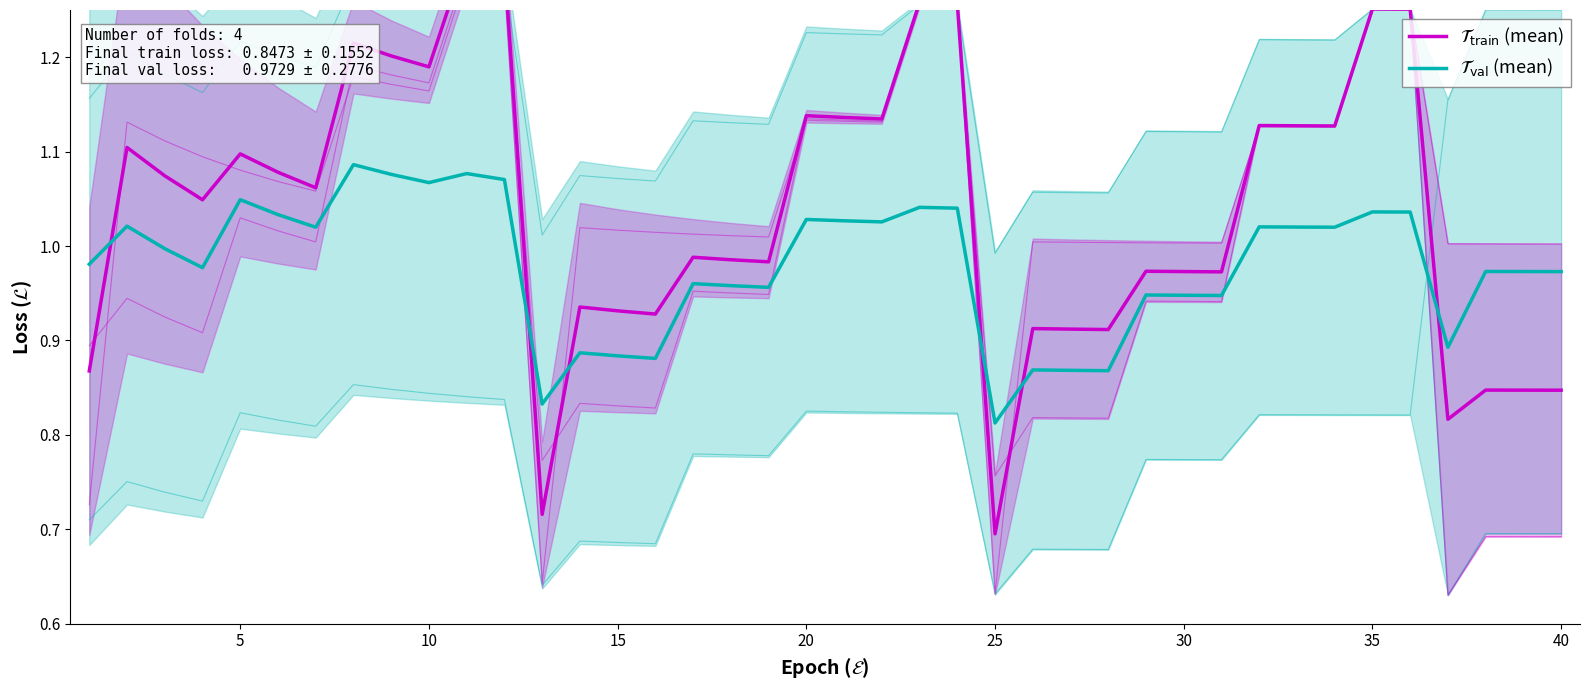

What is the average value of the $\mathcal{T}_{\mathrm{val}}$ (mean) series?

1.0